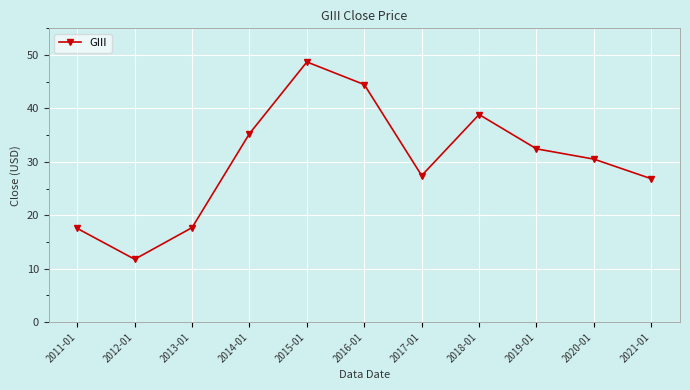

What is the change in value from 2012-01 to 2014-01?

+23.5